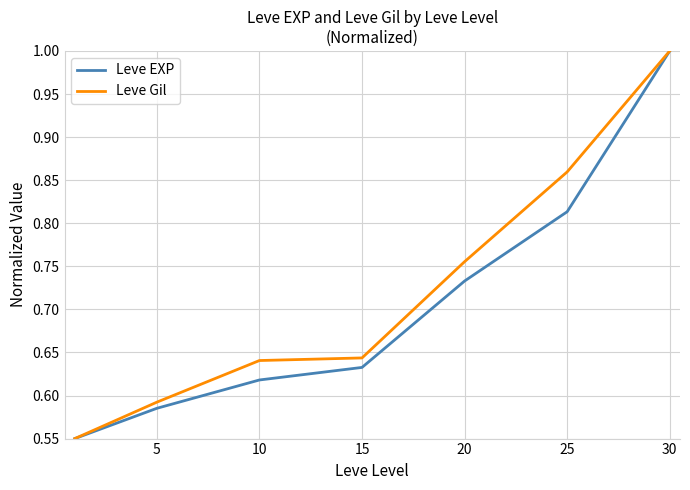

What is the maximum value shown in the chart?

1.0